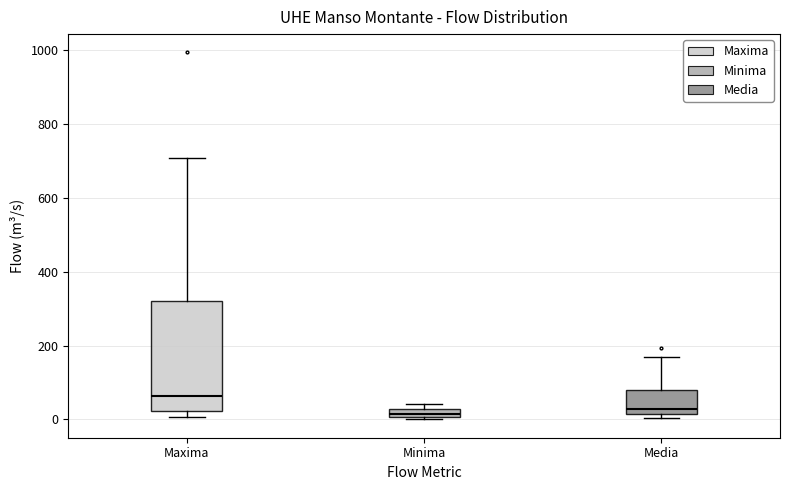

Where does the upper whisker of the box for Maxima end on the y-axis? The values are not printed on the chart, so give them approximately, as read against the axis.

700